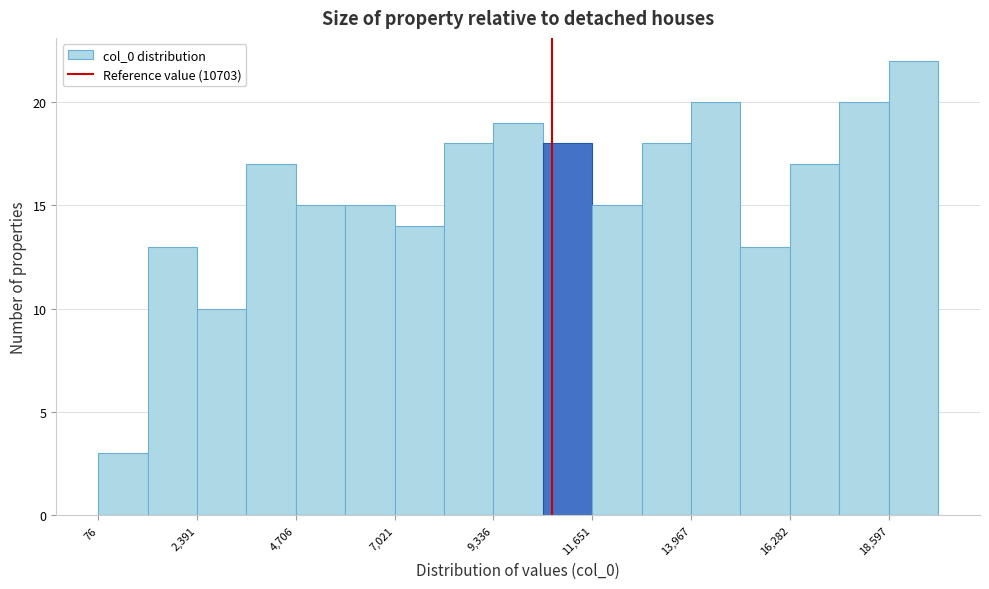

Around what value on the x-axis is the tallest bar? Give the approximate position of its centre, as read against the axis.

19000